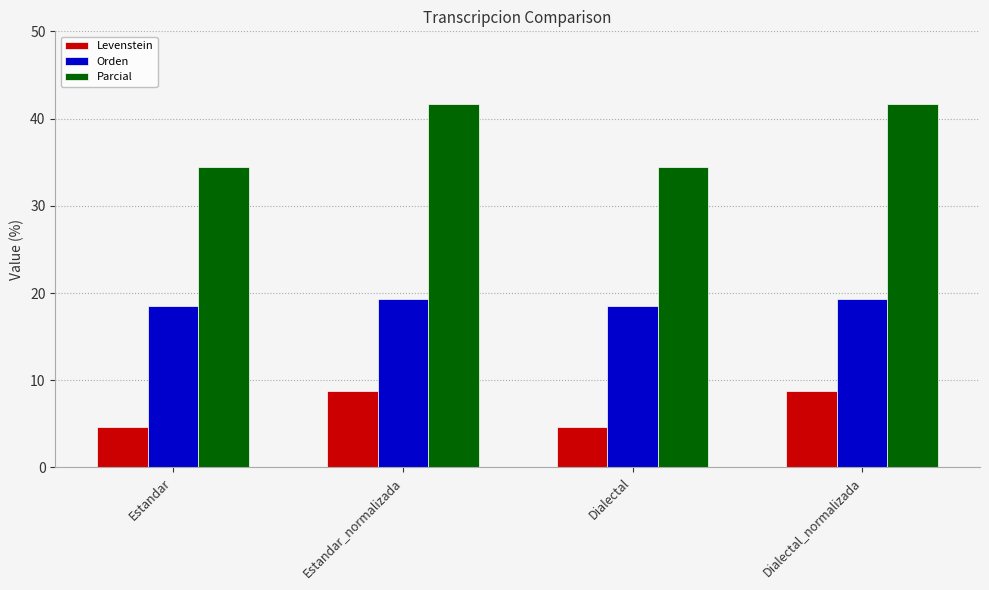

What is the label of the 1st bar from the right?

Dialectal_normalizada